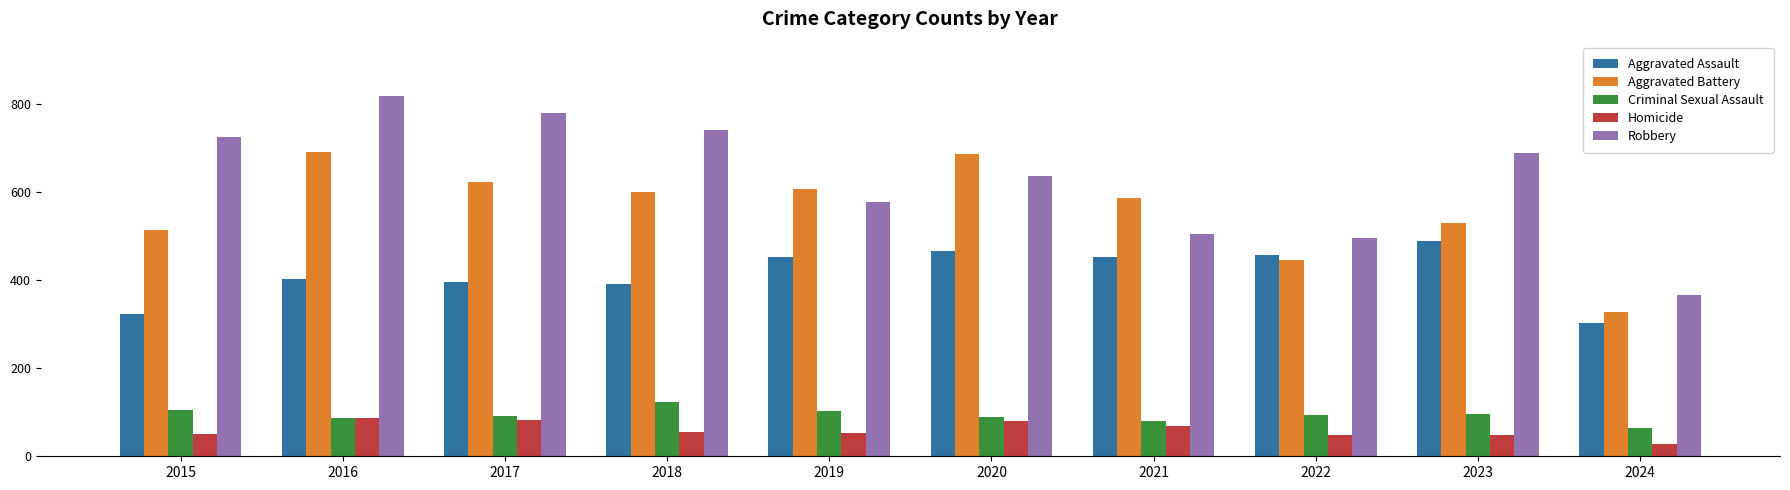

What value does the Robbery series have at 2017, to the nearest 10?

780